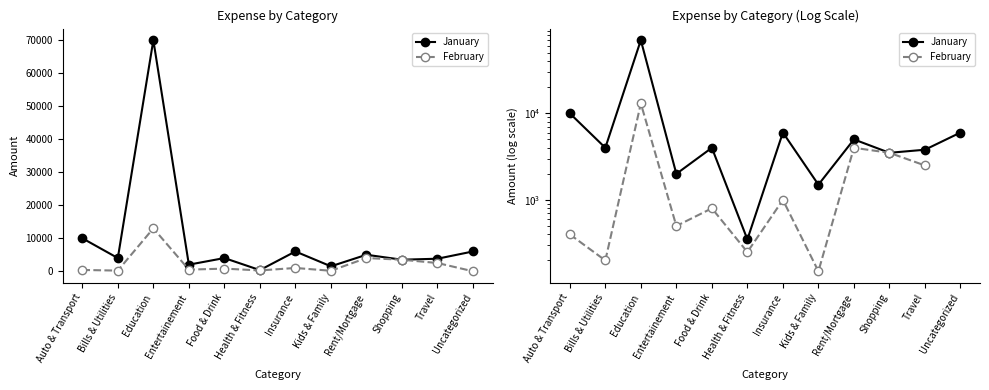

How many data points in January are above 4000?

5